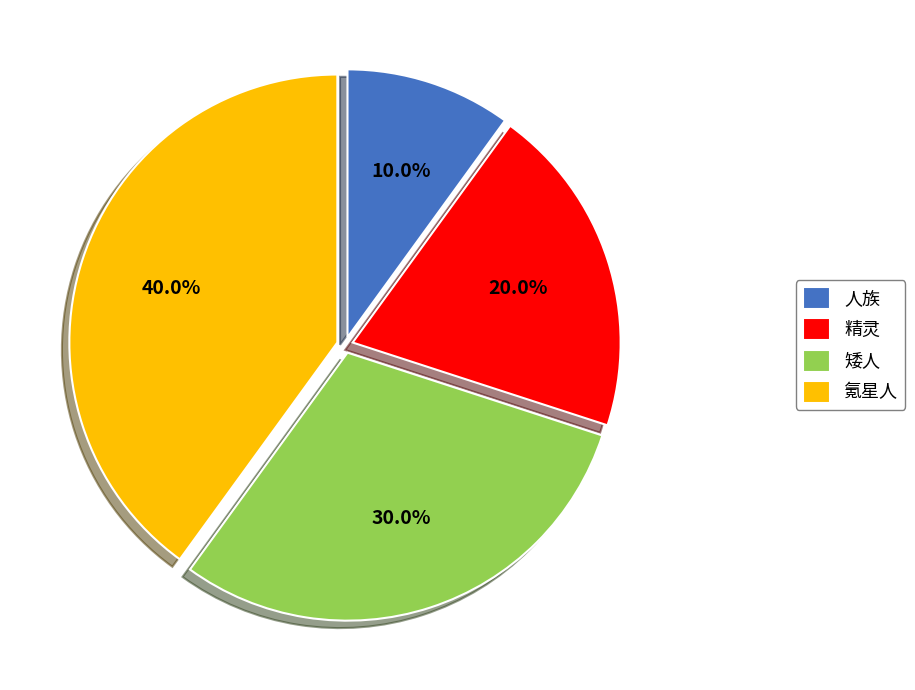

What is the total percentage of 人族 and 精灵?

30.0%